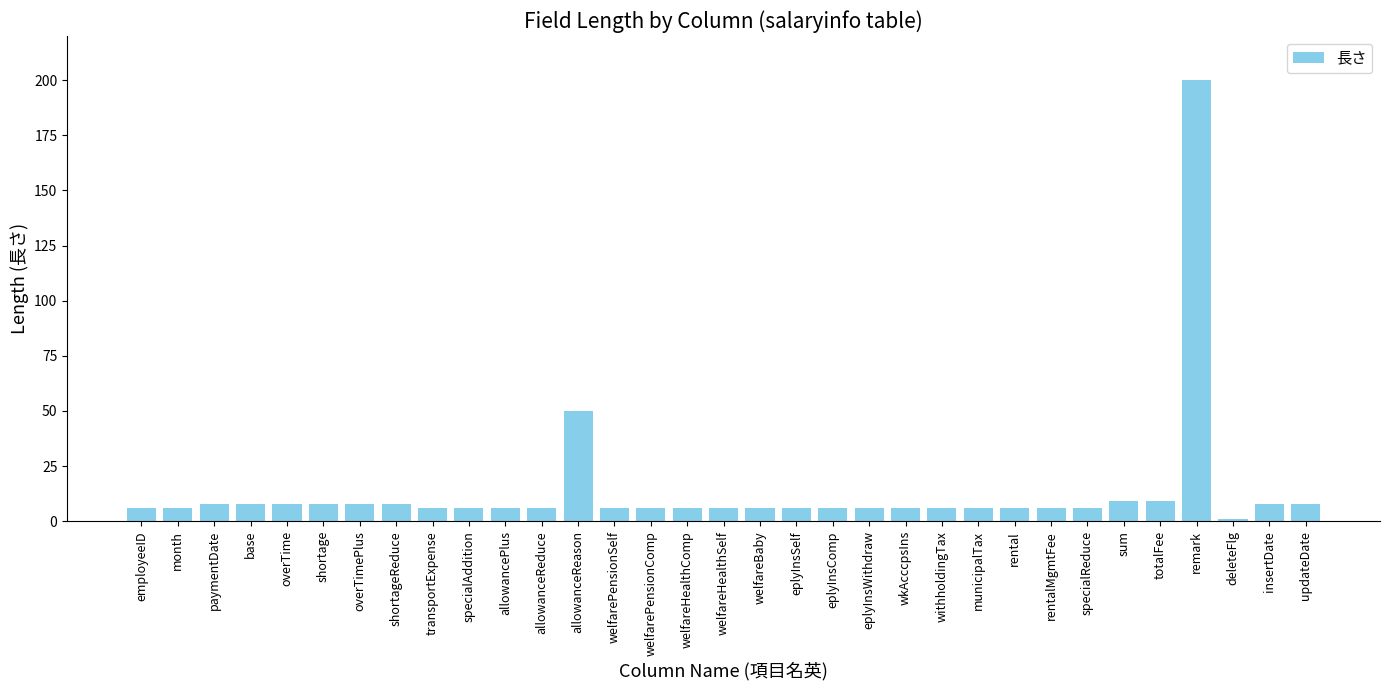

What is the sum of all values?

453